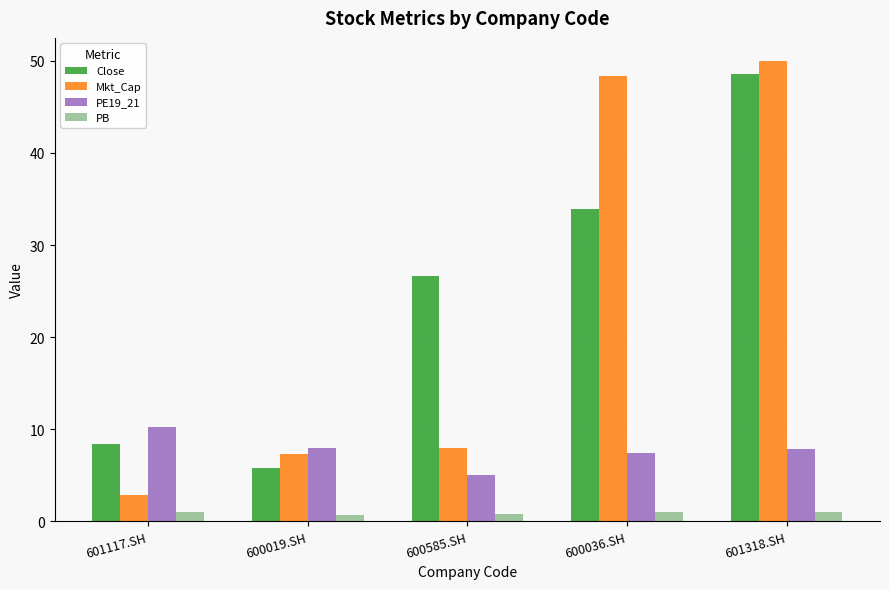

At which category is the sum across all series the highest?

601318.SH